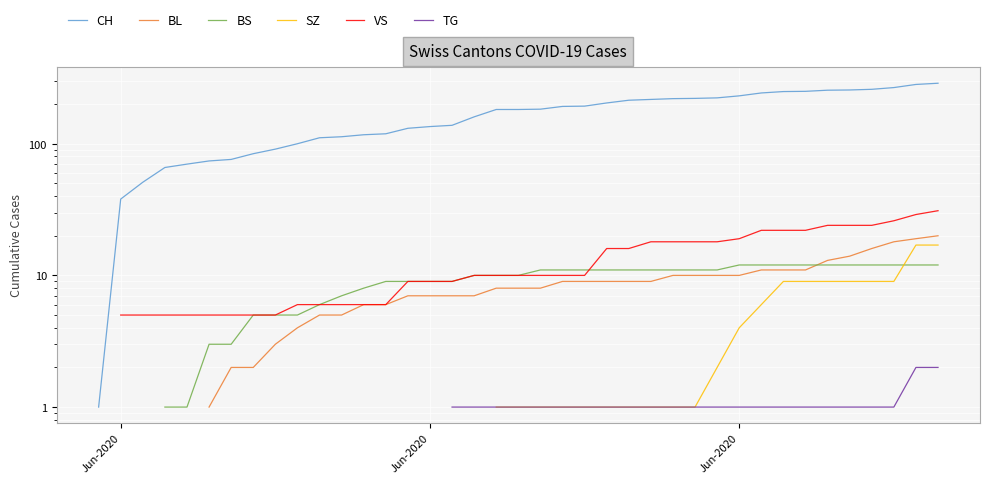

True or false: BS and CH cross at least once.

False